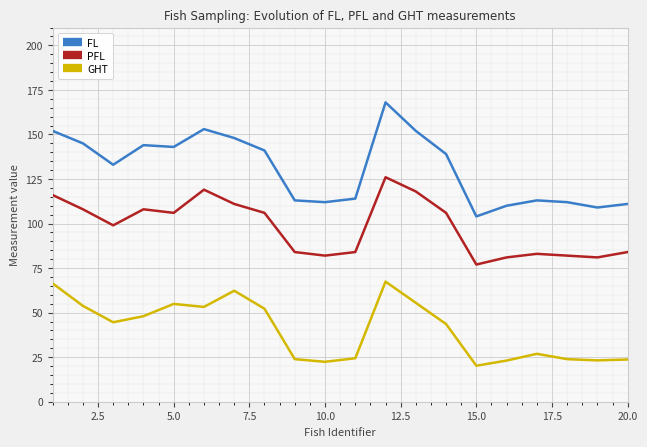

Read the GHT value at 15.0.

20.2